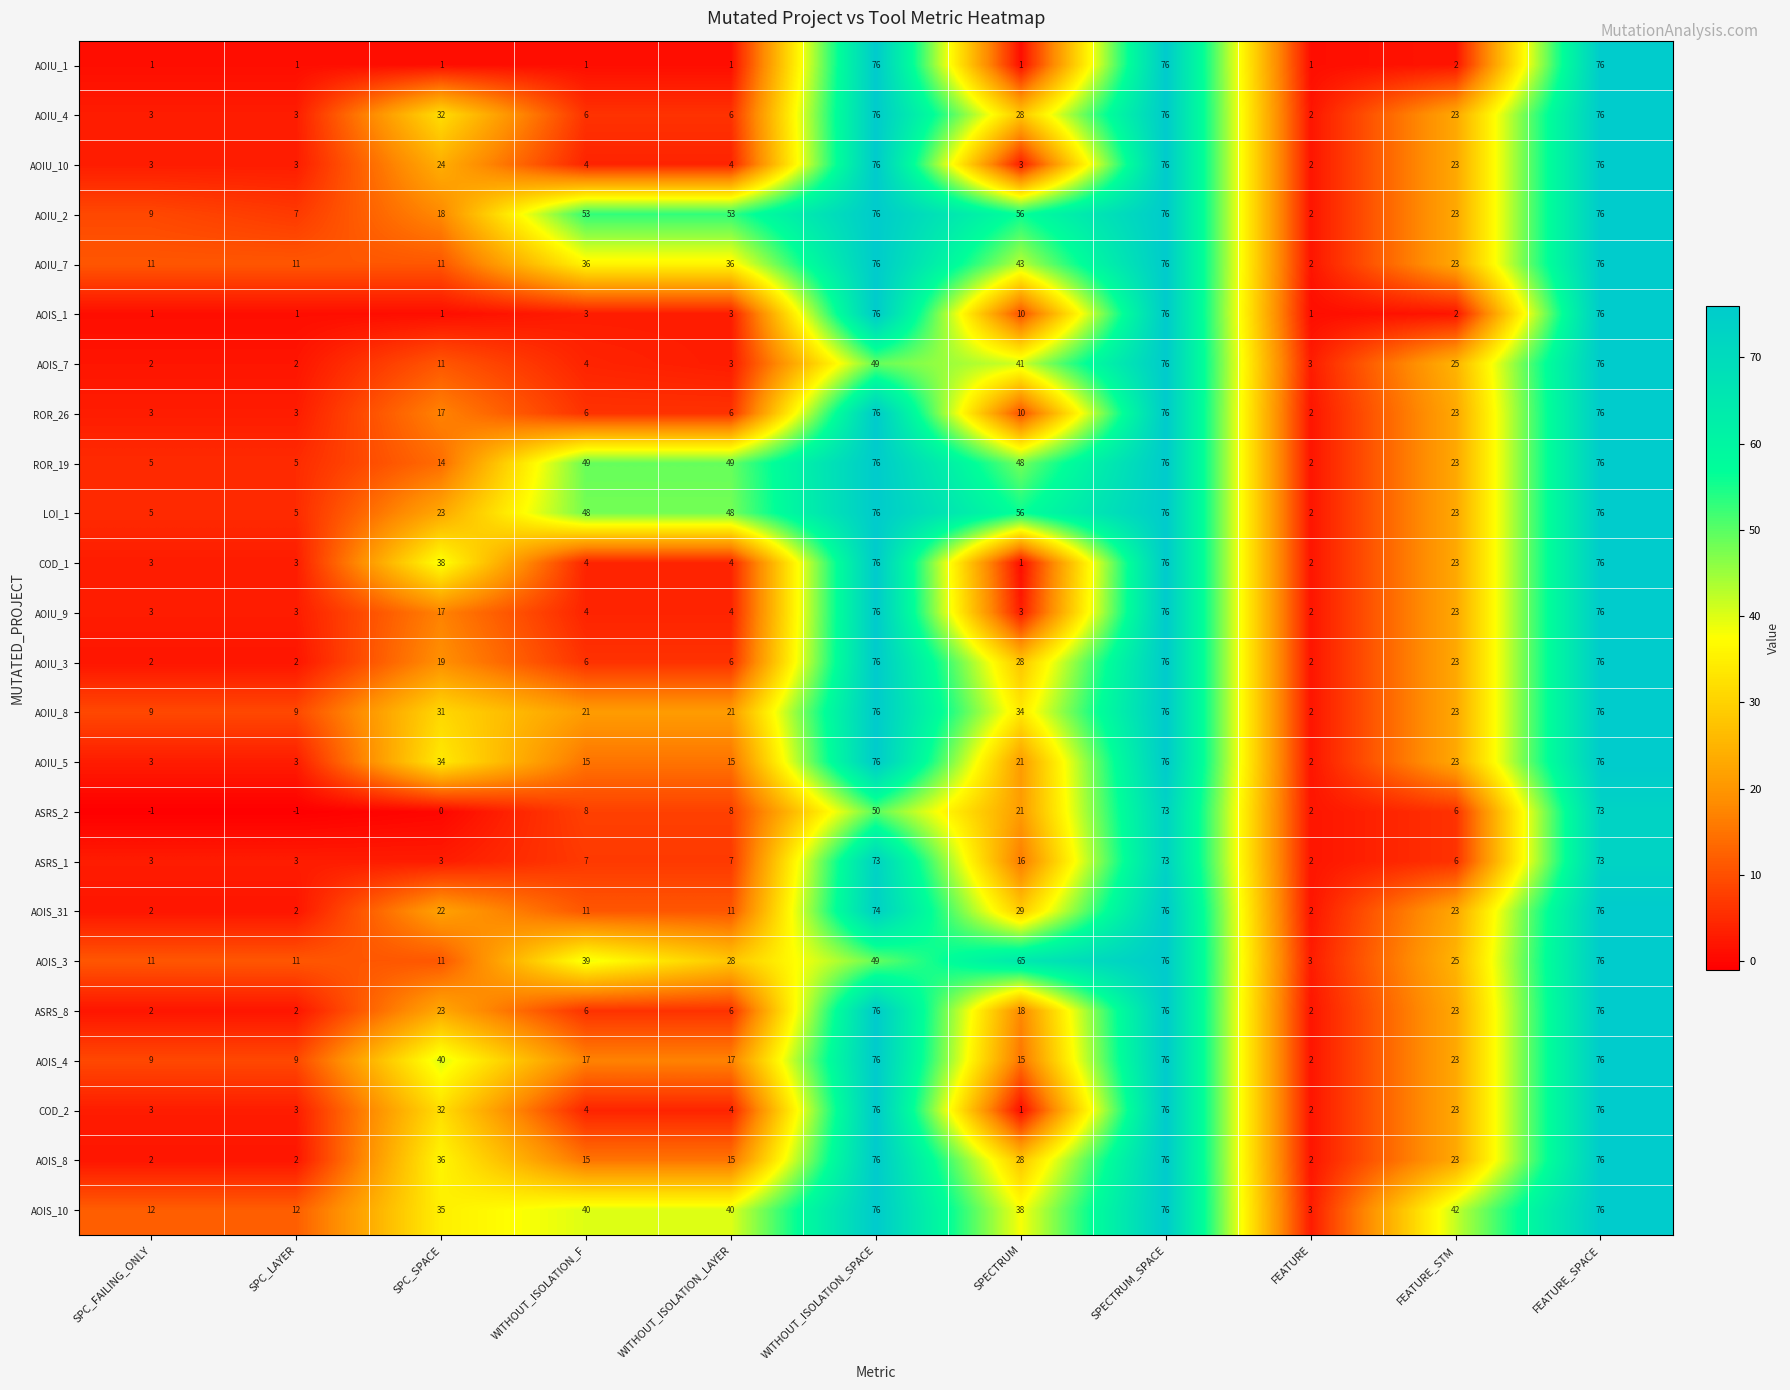

What is the difference between the highest and lowest values at WITHOUT_ISOLATION_SPACE?

27